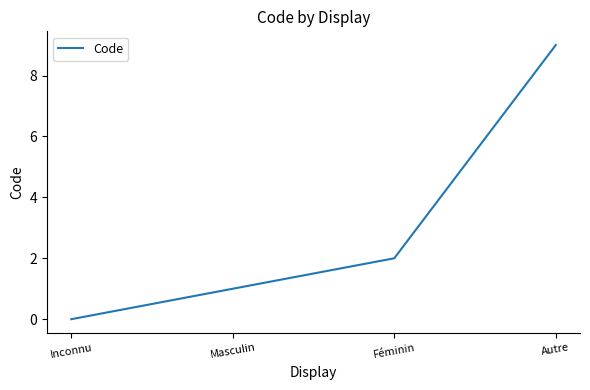

How many lines are shown in the chart?

1